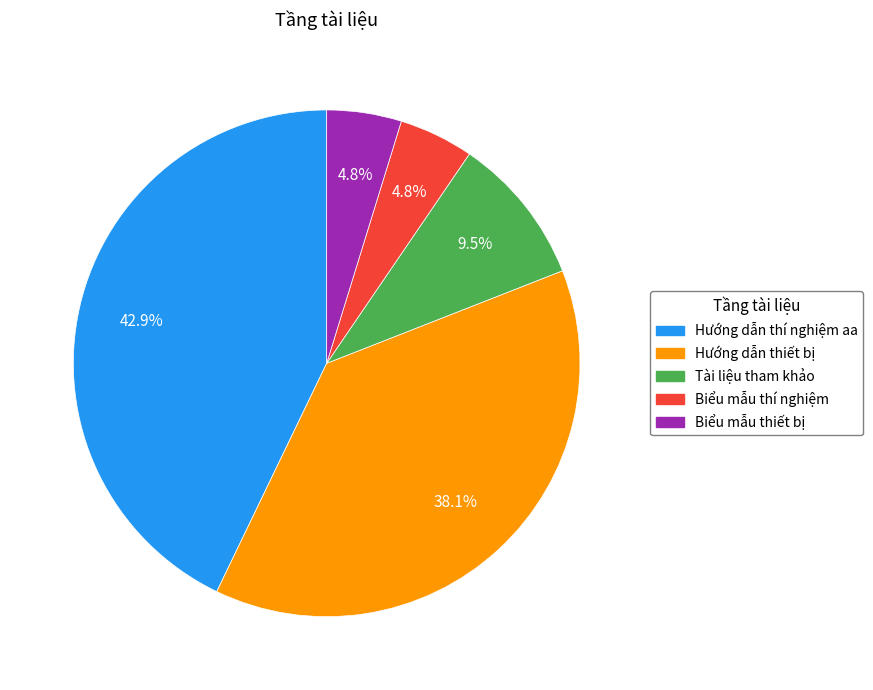

To the nearest percent, what is the combined percentage of Tài liệu tham khảo and Biểu mẫu thí nghiệm?

14%